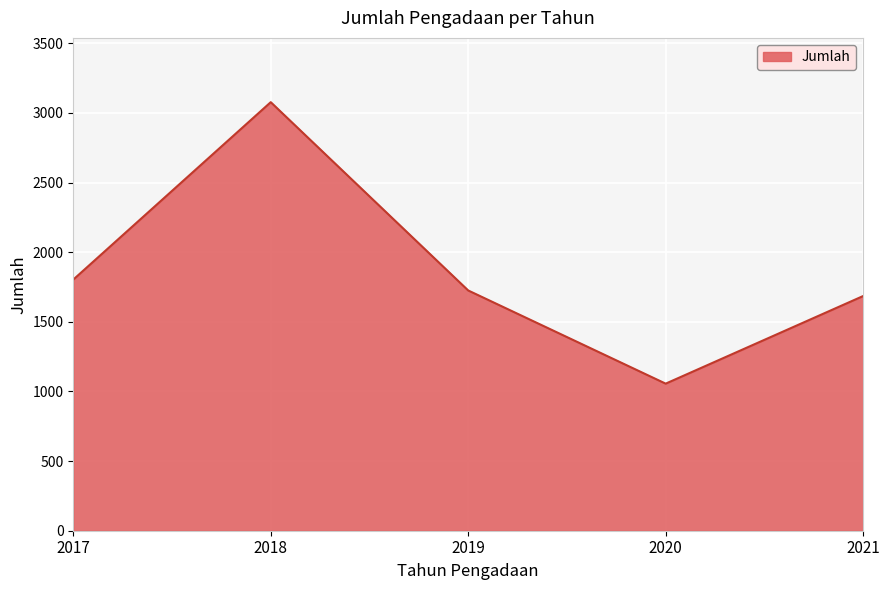

What is the sum of the values at 2017 and 2020?

2859